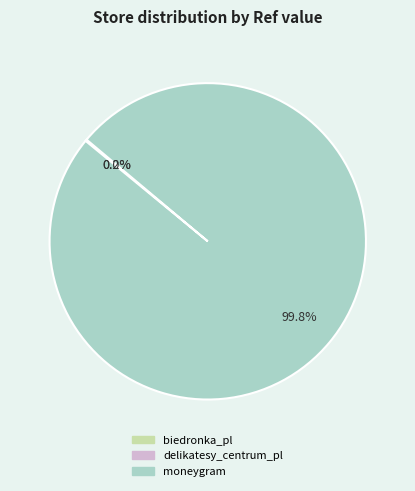

Which slice is the largest?

moneygram